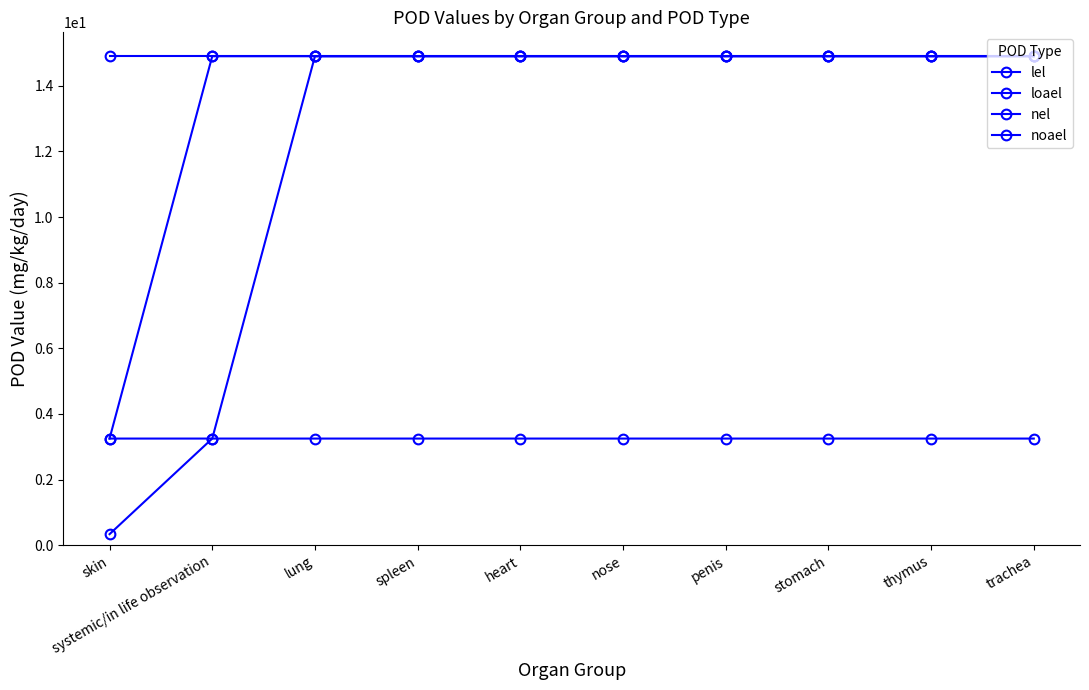

At which category is the sum across all series the highest?

lung